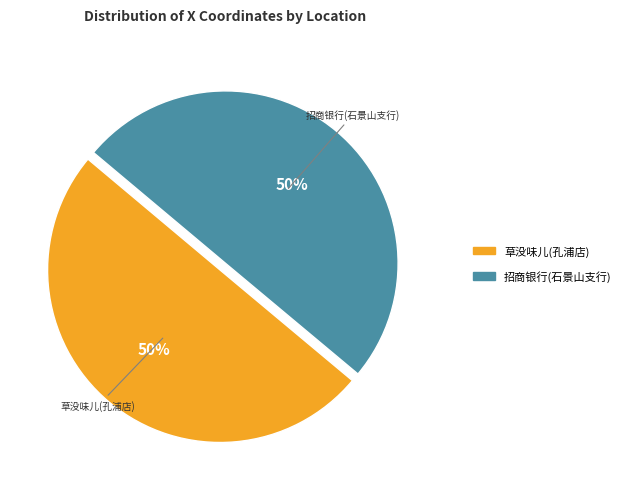

To the nearest percent, what percentage of the pie is 草没味儿(孔浦店)?

50%